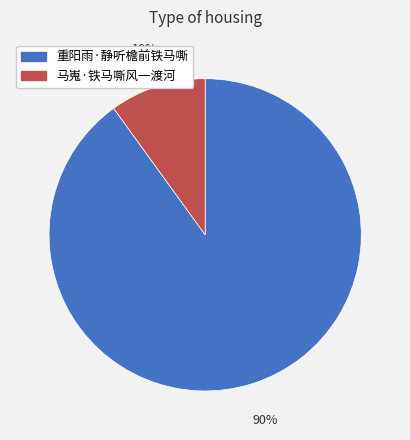

Rank the categories by value from lowest to highest.

马嵬·铁马嘶风一渡河, 重阳雨·静听檐前铁马嘶